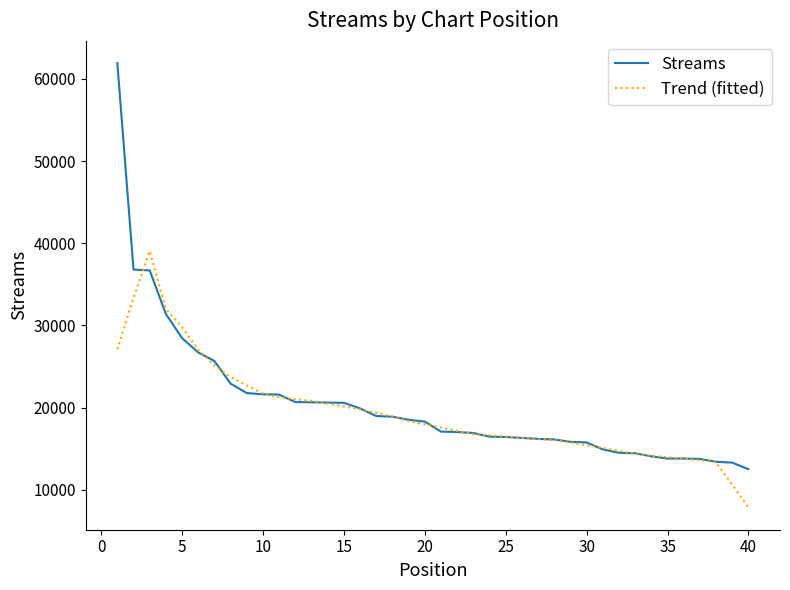

What is the greatest value displayed?

61933.0